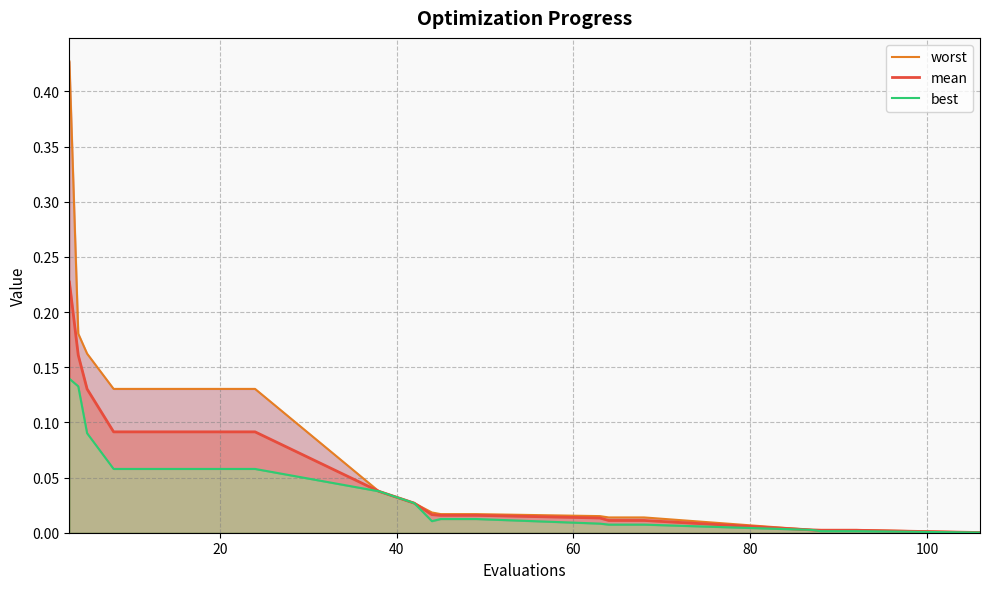

Does the chart have visible grid lines?

Yes